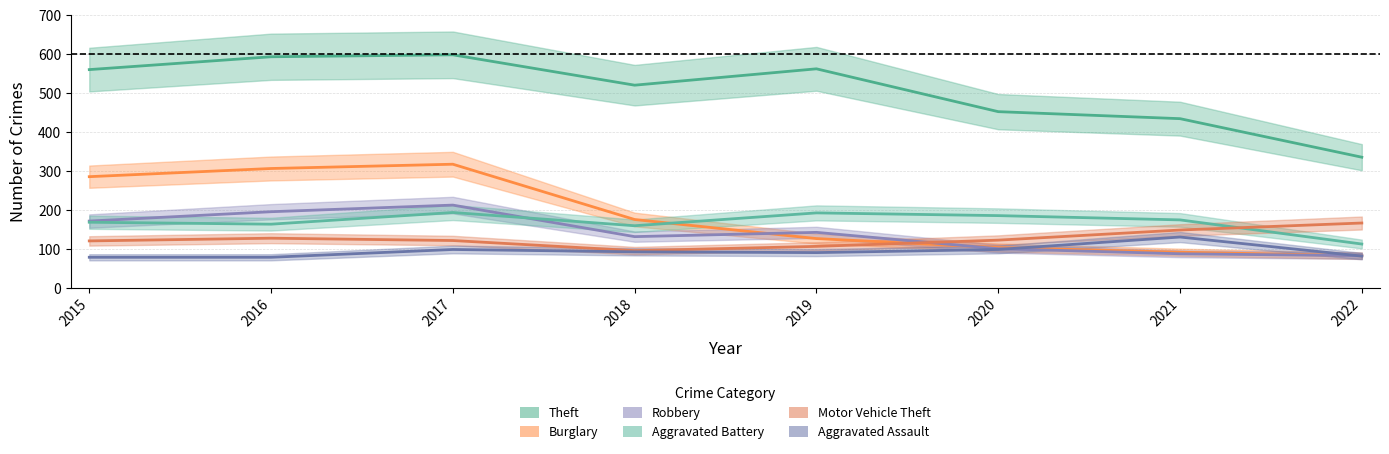

True or false: Motor Vehicle Theft and Aggravated Assault cross at least once.

False